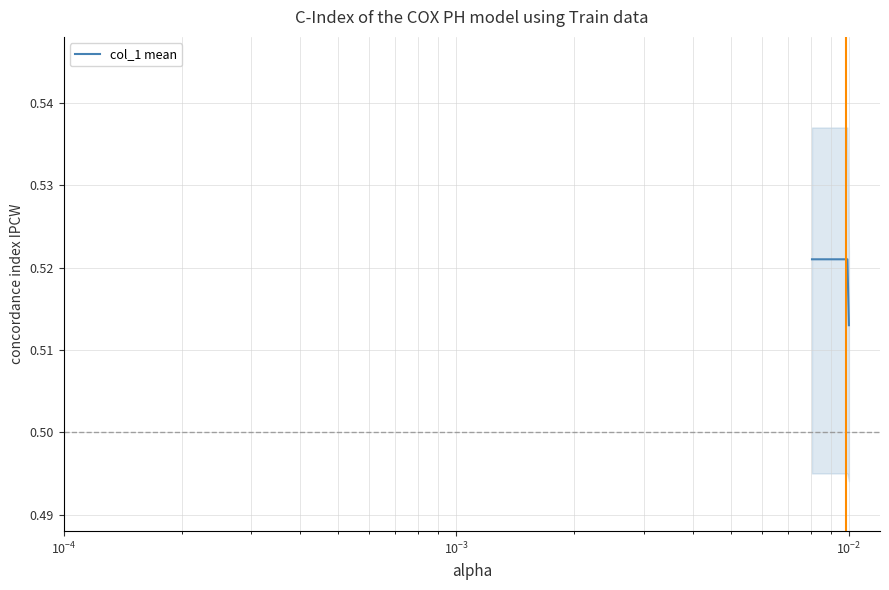

What is the average value?

0.5